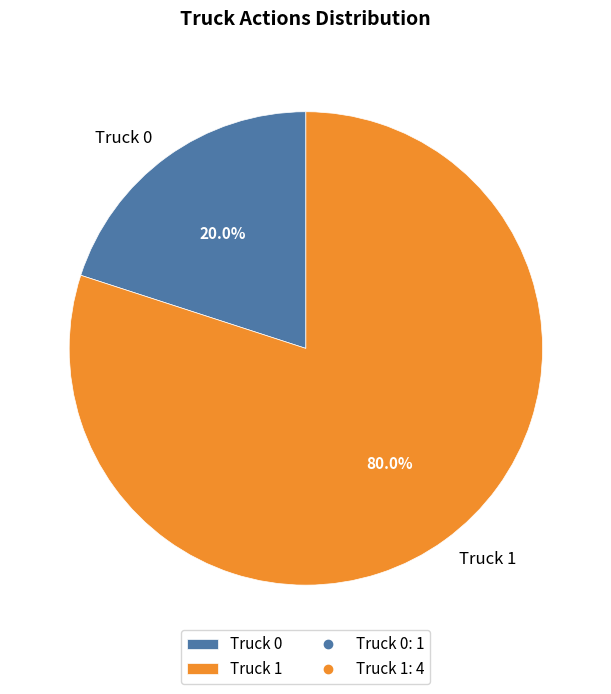

Is there any slice that represents more than half of the pie?

Yes